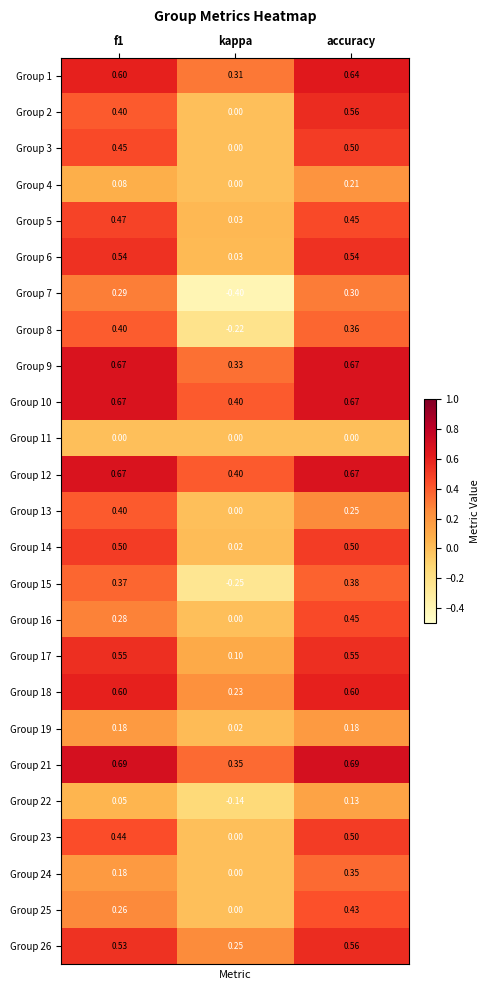

At which label is Group 26 closest to 0?

kappa